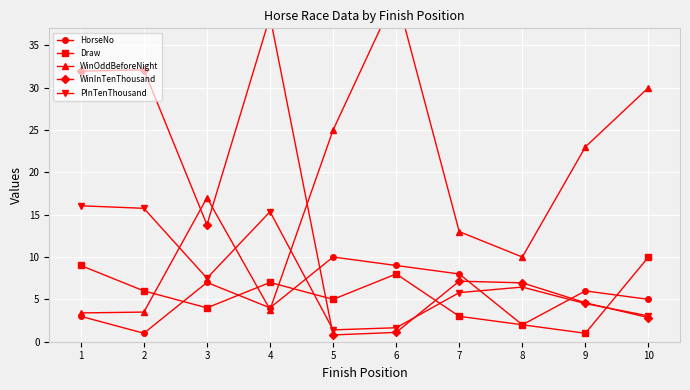

Which series changed the most between 6 and 9?

WinOddBeforeNight